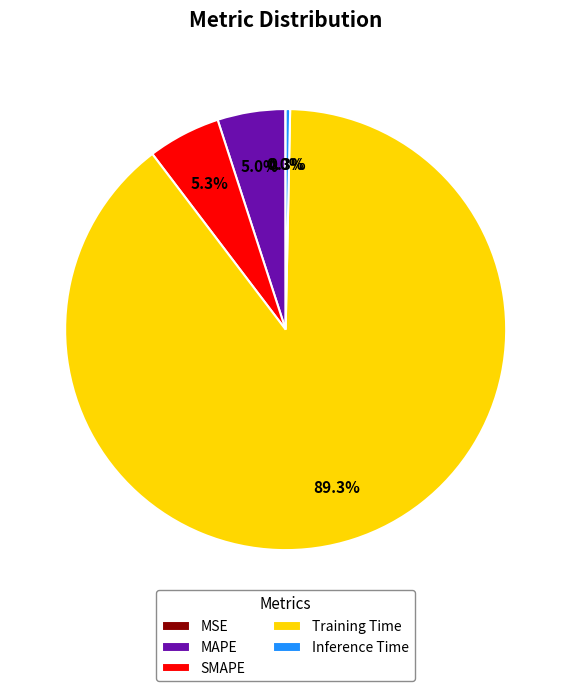

To the nearest percent, what percentage of the pie is SMAPE?

5%